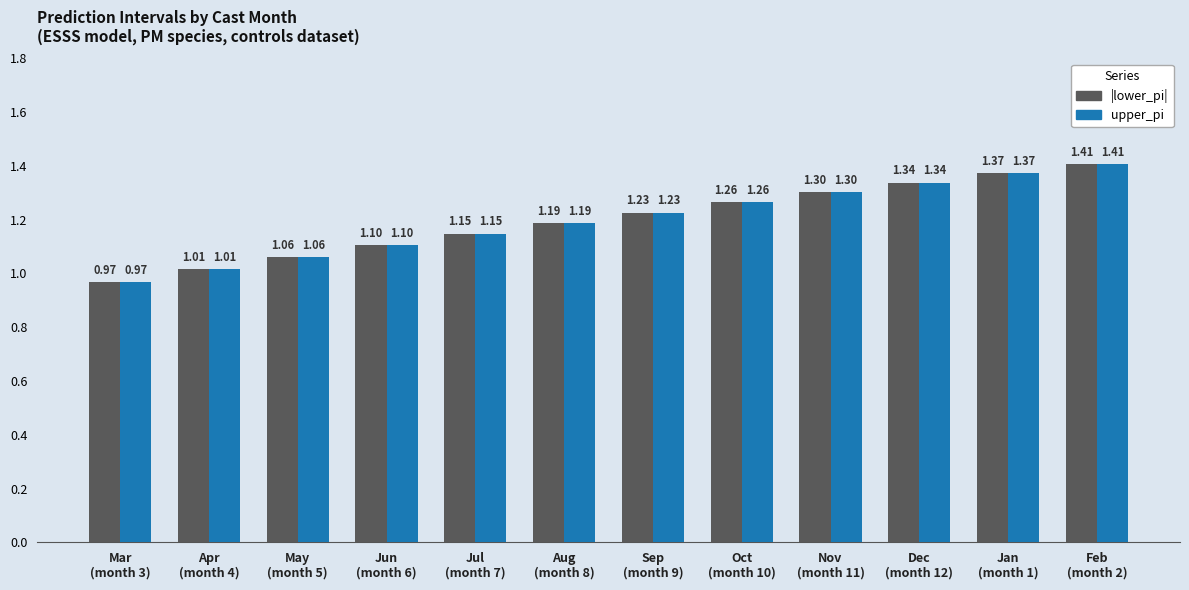

Which category has the lowest value in the |lower_pi| series?

Mar
(month 3)